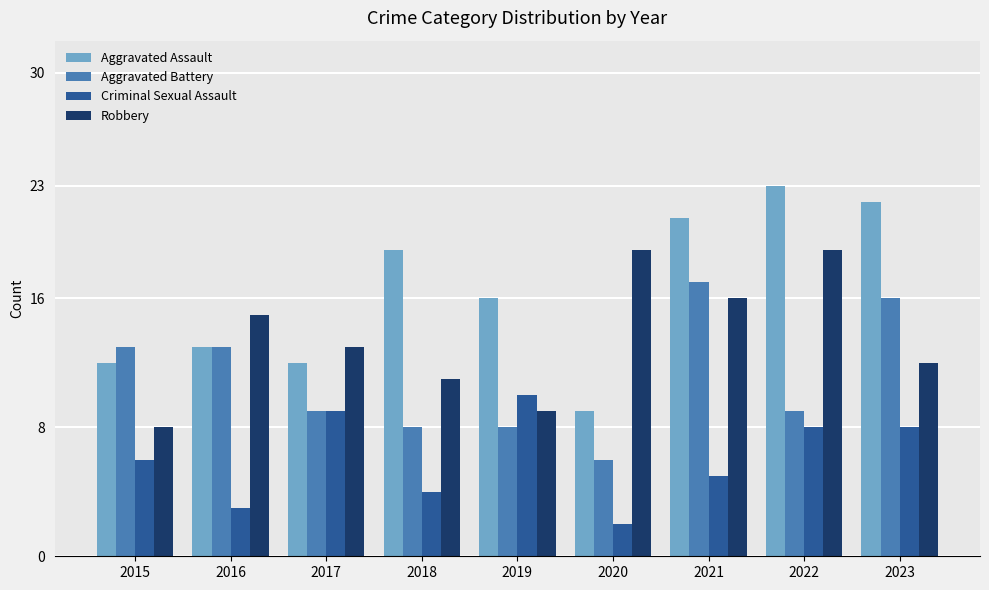

Read the Criminal Sexual Assault value at 2022.

8